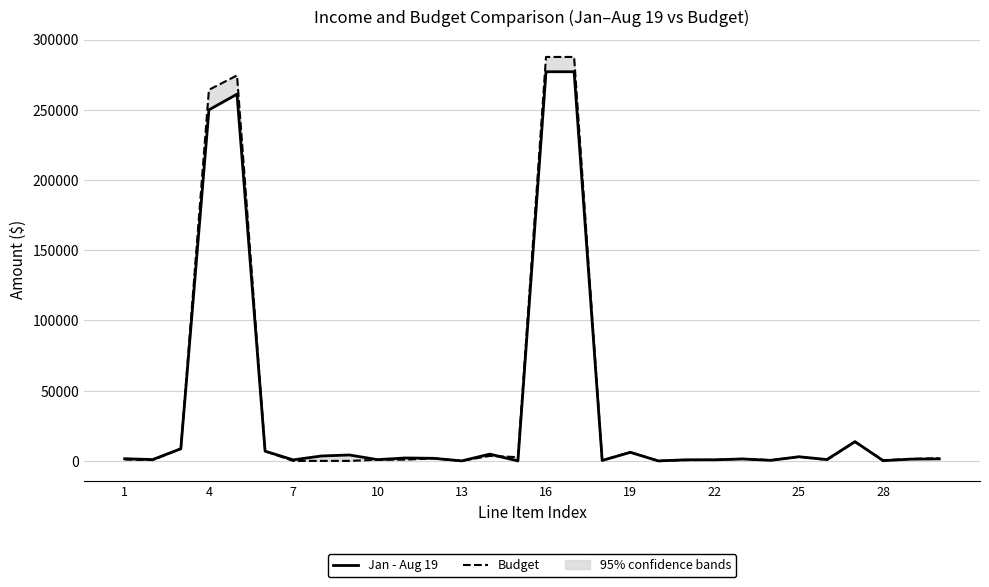

The value of Jan - Aug 19 at 28 is 392.8. True or false?

False